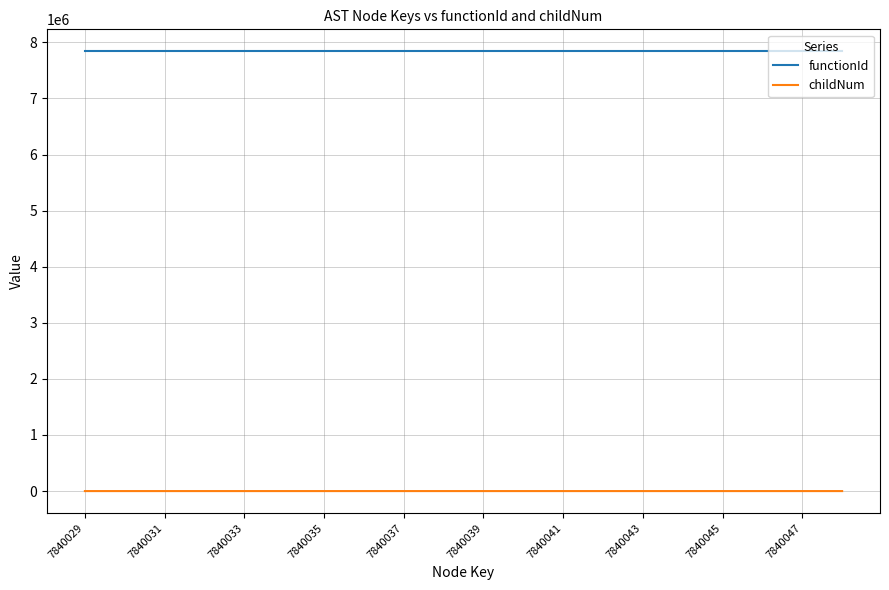

List the series in order of their overall mean, lowest first.

childNum, functionId